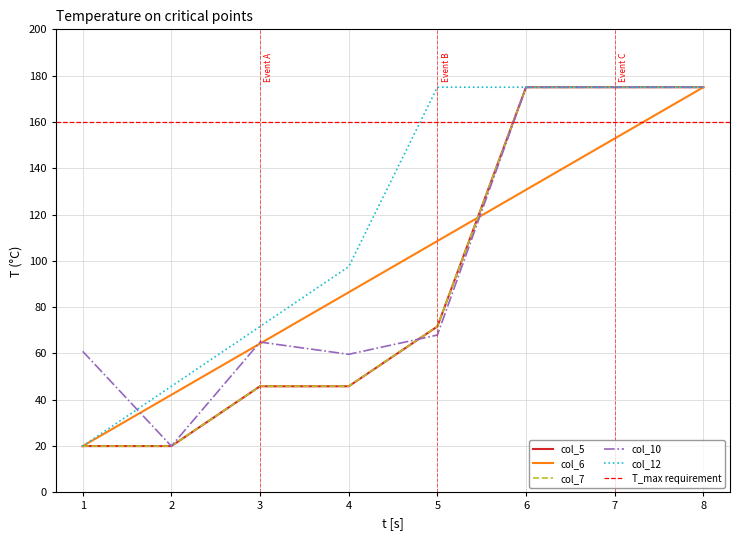

What is the approximate value of col_5 at 8?

175.0